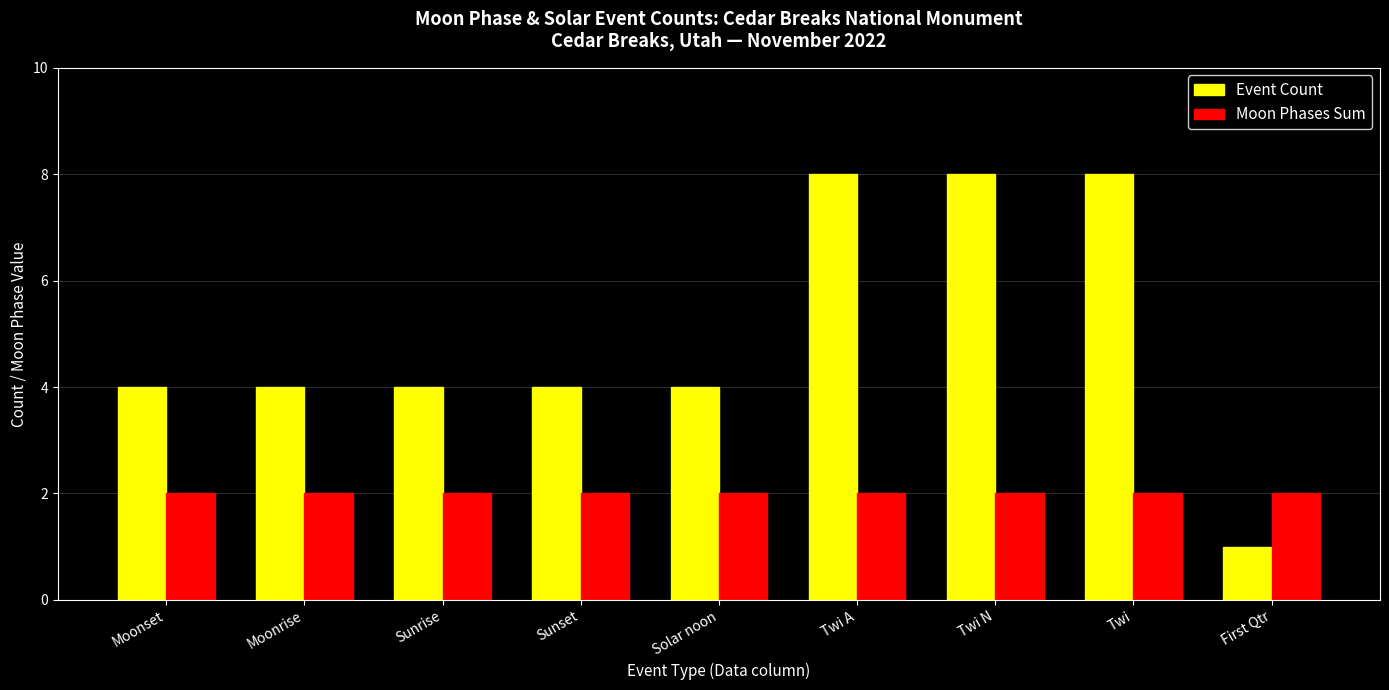

At Moonset, list the series in order from largest to smallest.

Event Count, Moon Phases Sum